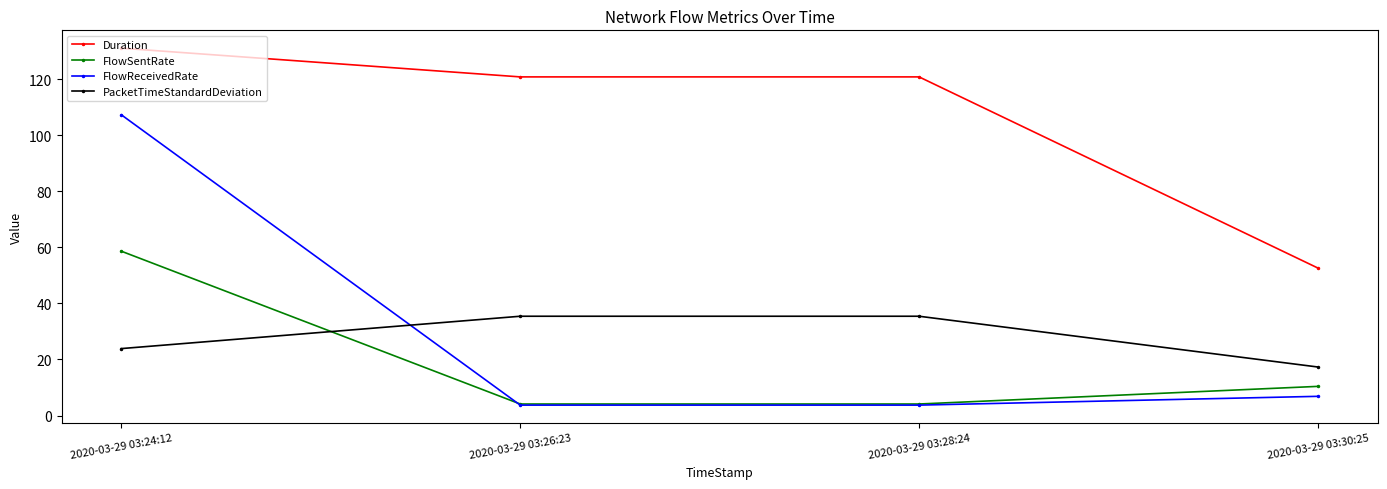

What are all the series names shown in the legend?

Duration, FlowSentRate, FlowReceivedRate, PacketTimeStandardDeviation